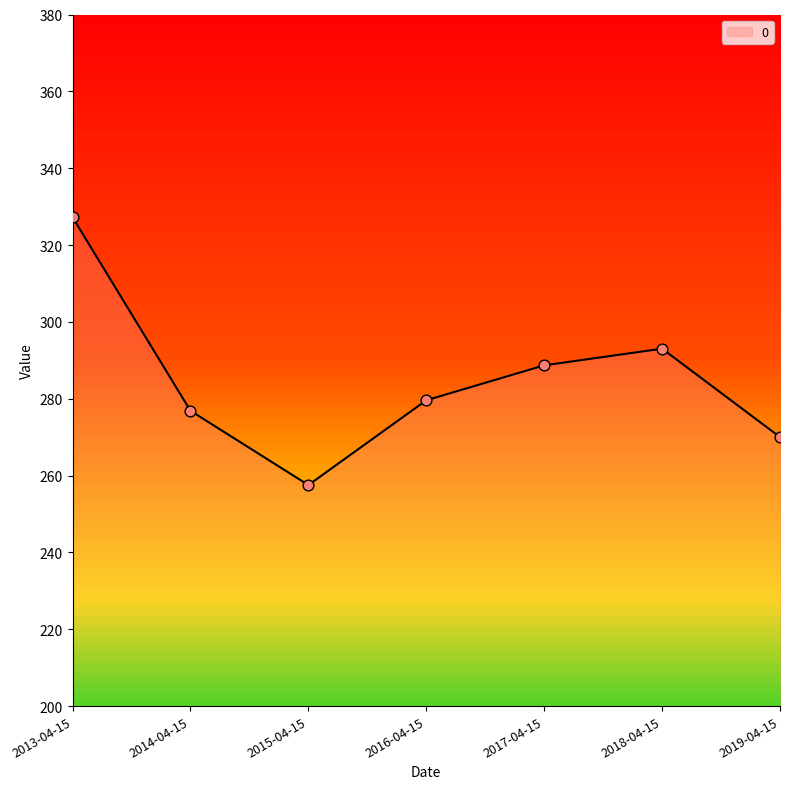

What is the change in value from 2015-04-15 to 2019-04-15?

+12.5